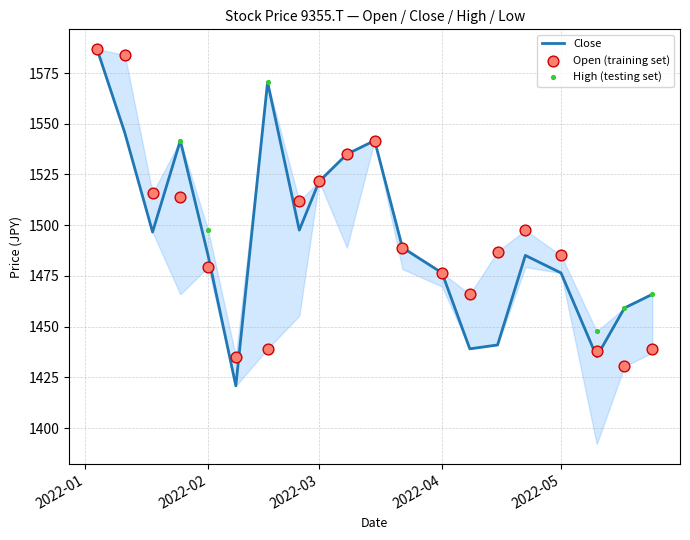

The Close series shows 1953.5 at 2022-05. True or false?

False